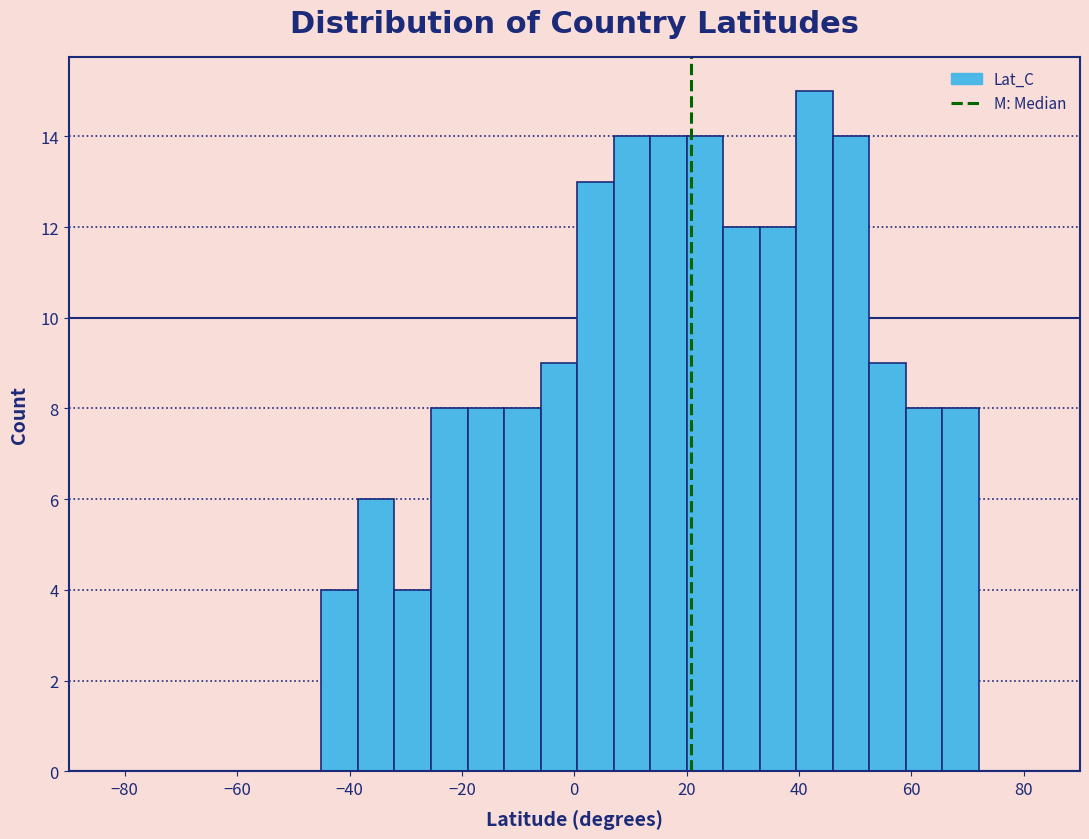

Around what value on the x-axis is the tallest bar? Give the approximate position of its centre, as read against the axis.

42